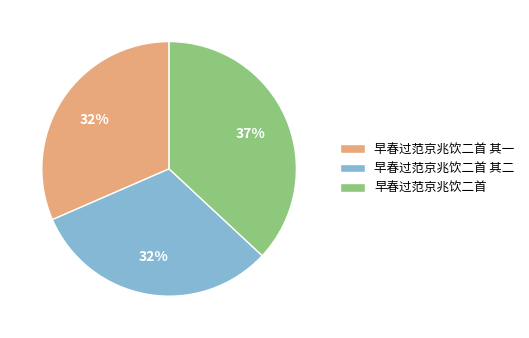

Which category has the biggest portion of the pie?

早春过范京兆饮二首